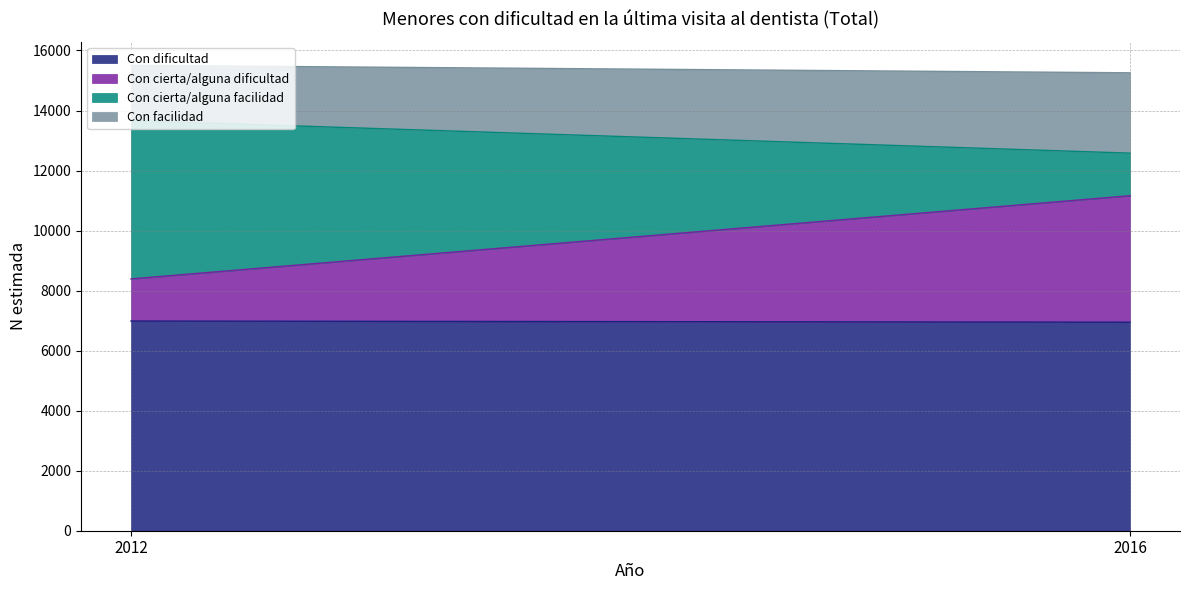

Does the chart have visible grid lines?

Yes